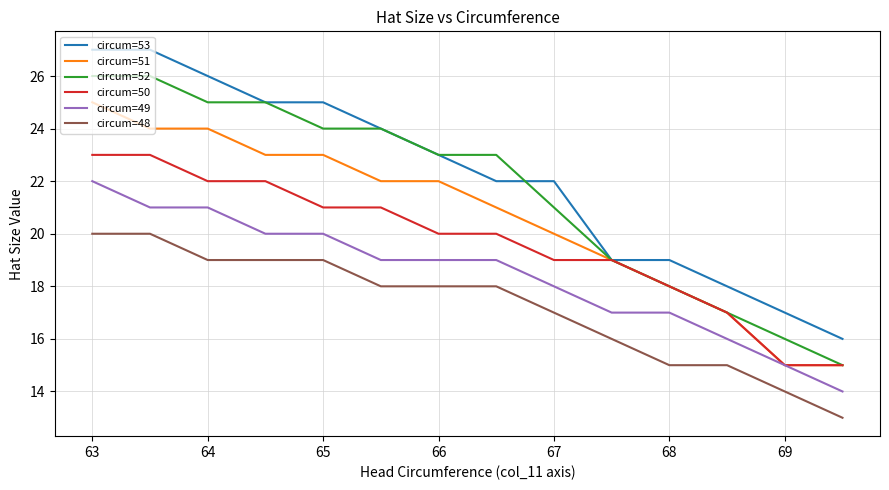

Does the chart have visible grid lines?

Yes